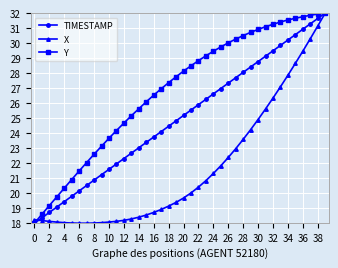

Rank the series by their average value, from highest to lowest.

Y, TIMESTAMP, X